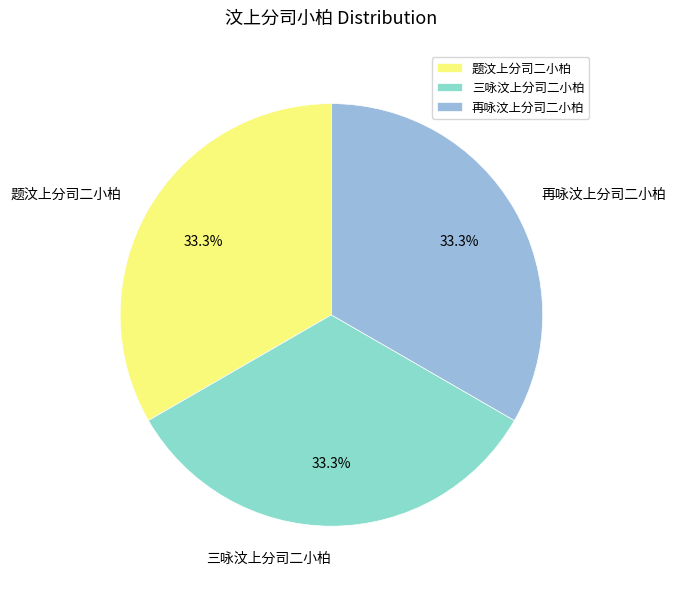

Do 题汶上分司二小柏 and 三咏汶上分司二小柏 together represent more than half of the pie?

Yes